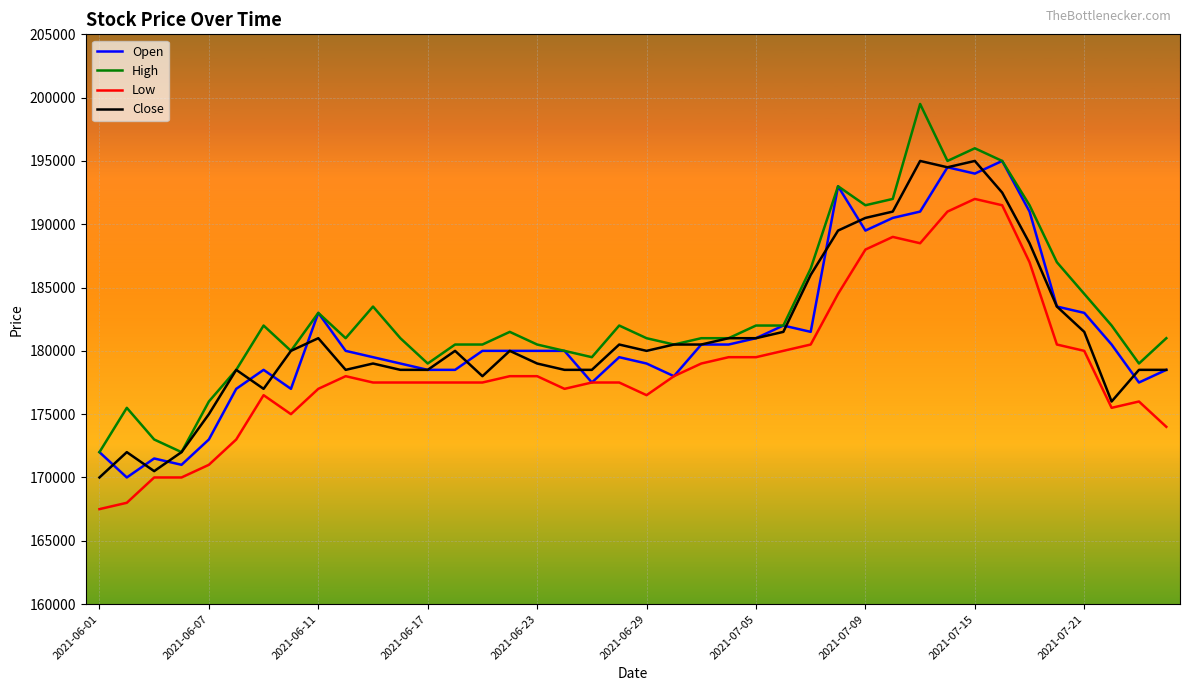

Reading left to right, what are all the values shown in this chart?

Open: 172000	170000	171500	171000	173000	177000	178500	177000	183000	180000	179500	179000	178500	178500	180000	180000	180000	180000	177500	179500	179000	178000	180500	180500	181000	182000	181500	193000	189500	190500	191000	194500	194000	195000	191000	183500	183000	180500	177500	178500
High: 172000	175500	173000	172000	176000	178500	182000	180000	183000	181000	183500	181000	179000	180500	180500	181500	180500	180000	179500	182000	181000	180500	181000	181000	182000	182000	186500	193000	191500	192000	199500	195000	196000	195000	191500	187000	184500	182000	179000	181000
Low: 167500	168000	170000	170000	171000	173000	176500	175000	177000	178000	177500	177500	177500	177500	177500	178000	178000	177000	177500	177500	176500	178000	179000	179500	179500	180000	180500	184500	188000	189000	188500	191000	192000	191500	187000	180500	180000	175500	176000	174000
Close: 170000	172000	170500	172000	175000	178500	177000	180000	181000	178500	179000	178500	178500	180000	178000	180000	179000	178500	178500	180500	180000	180500	180500	181000	181000	181500	186000	189500	190500	191000	195000	194500	195000	192500	188500	183500	181500	176000	178500	178500